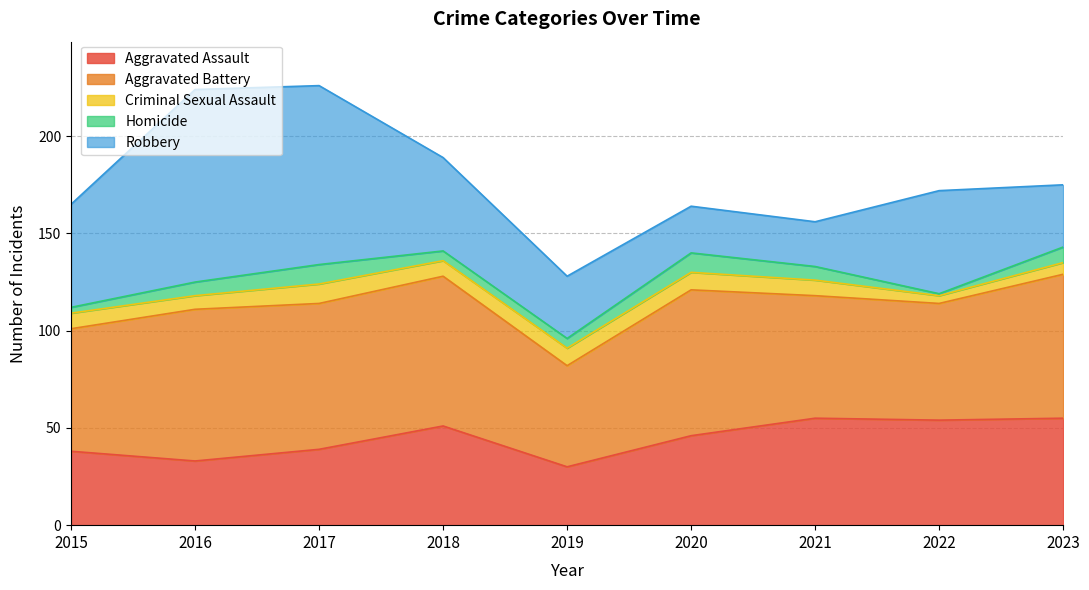

Which series has the widest spread of values?

Robbery